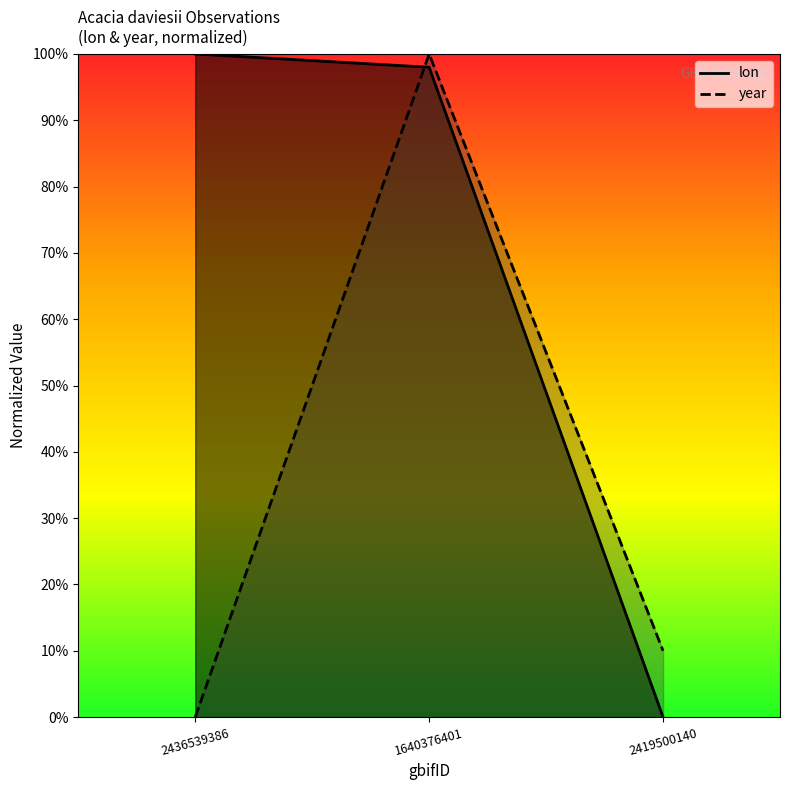

What is the total value across all series at 1640376401?

2.0